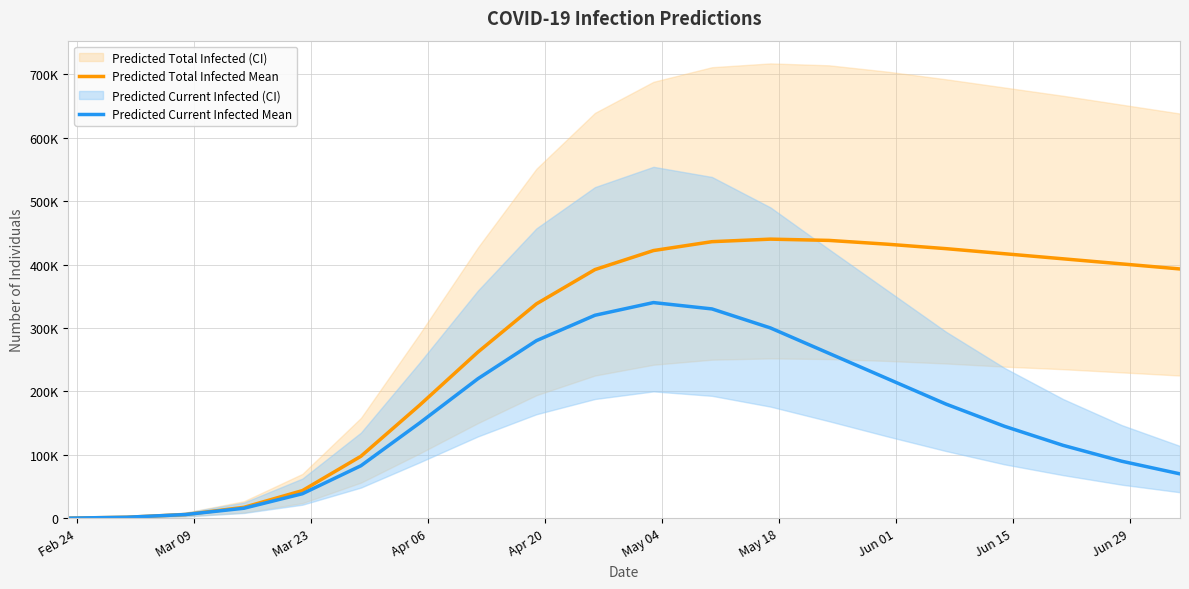

True or false: Predicted Total Infected Mean and Predicted Current Infected Mean cross at least once.

False